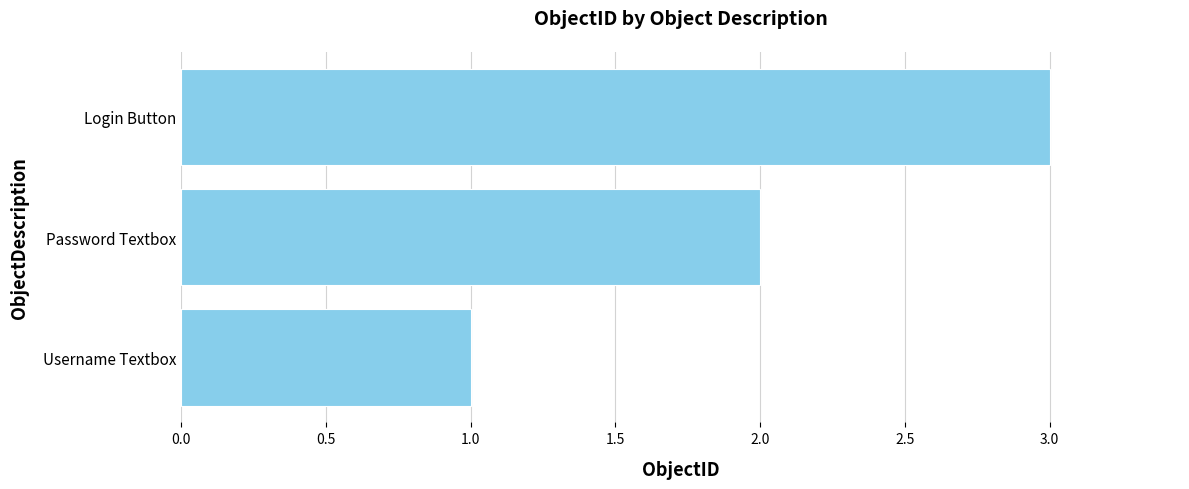

What value does the data have at Login Button?

3